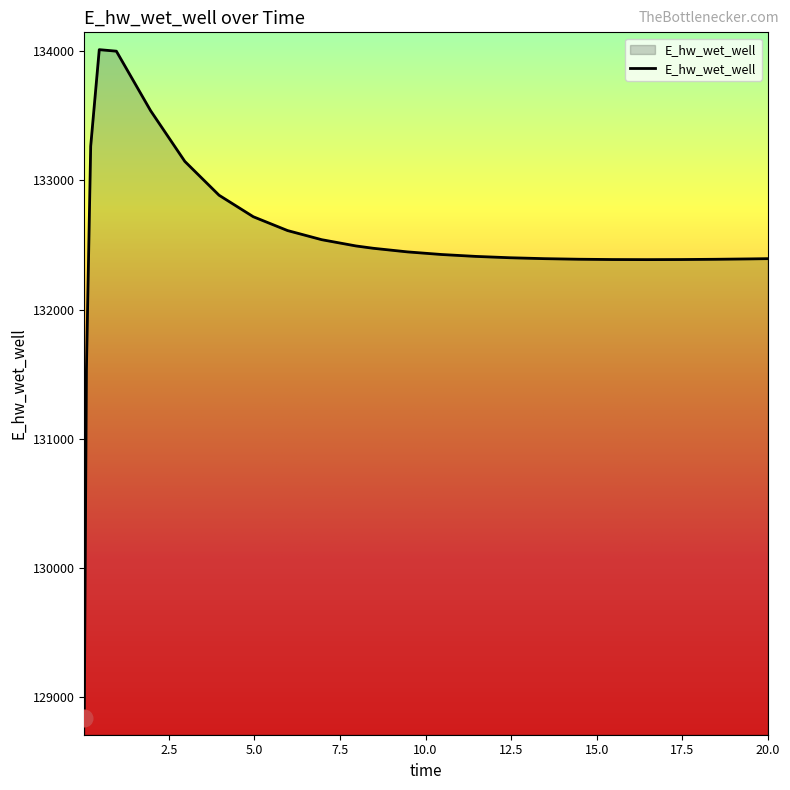

What is the minimum value shown in the chart?

128840.9